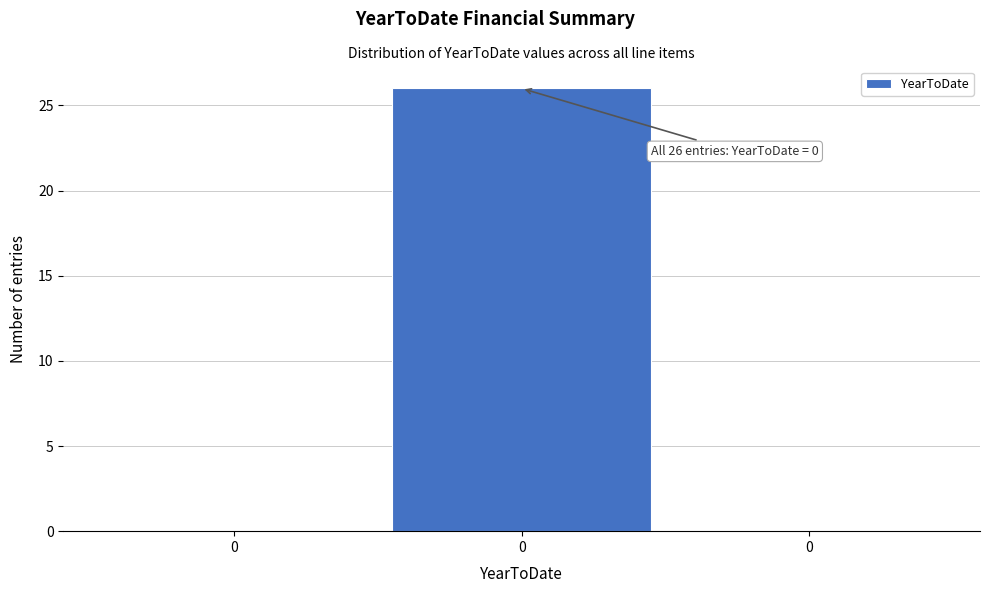

How many data points does each series have?

3